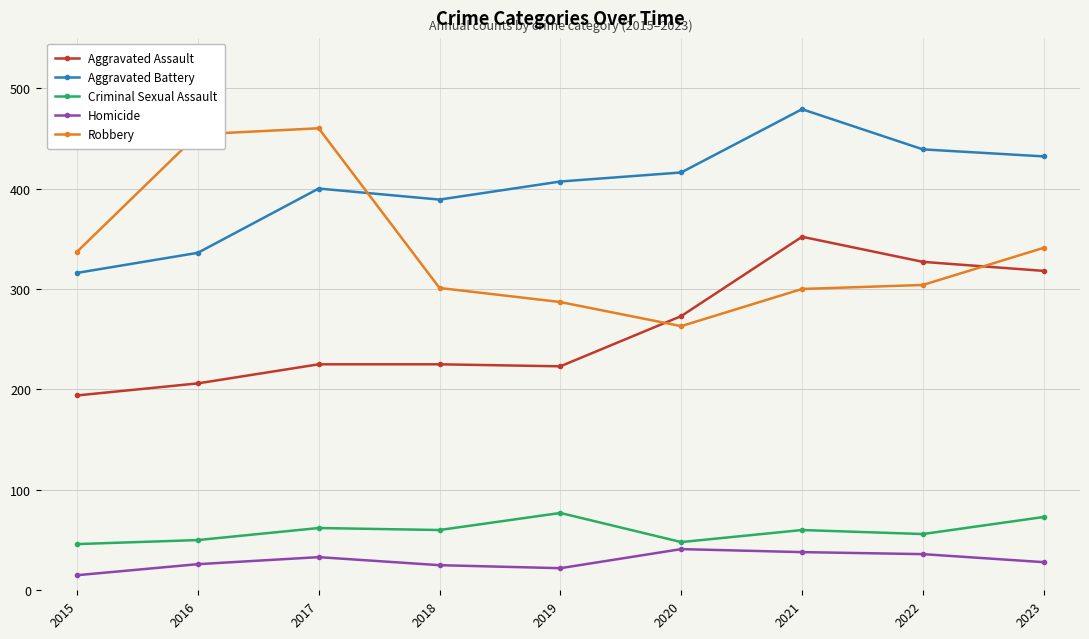

True or false: Criminal Sexual Assault and Aggravated Battery intersect in this chart.

False